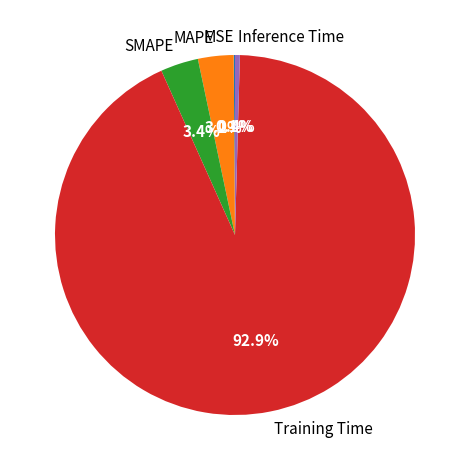

Which slice represents more than half of the pie?

Training Time